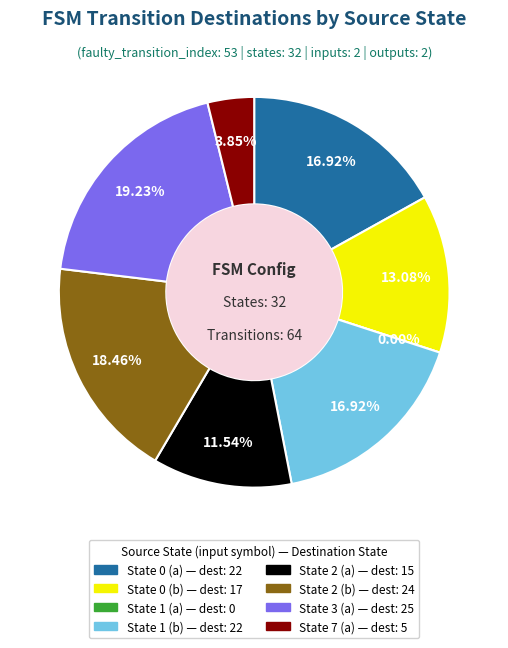

To the nearest percent, what is the difference between the State 2 (a) and State 2 (b) slice percentages?

7%